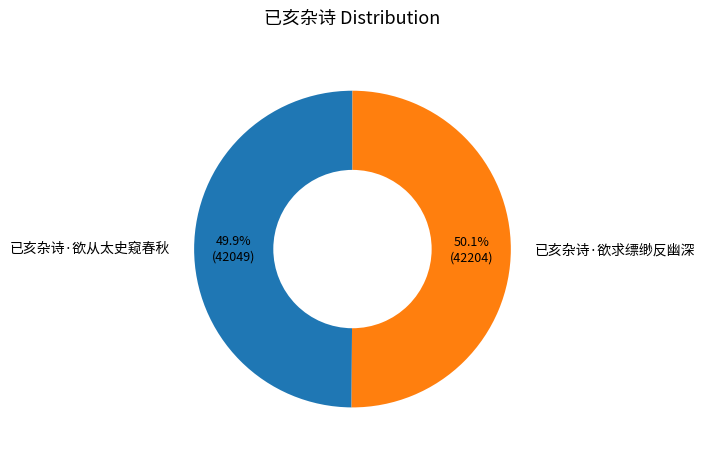

True or false: 已亥杂诗·欲从太史窥春秋 accounts for 50% of the total.

True